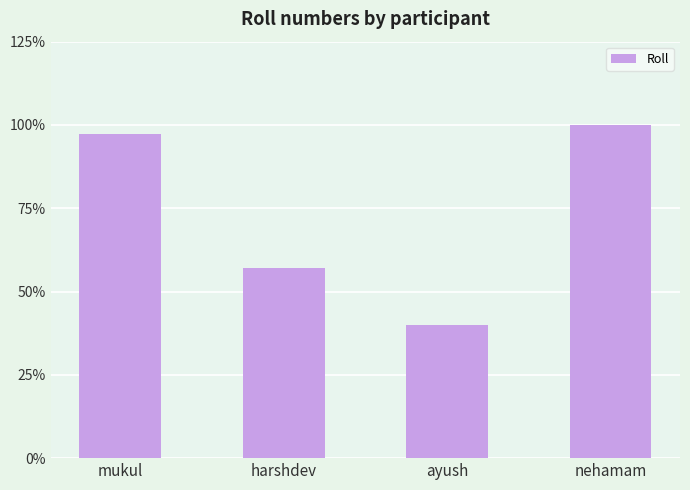

The value at mukul is 20. True or false?

False